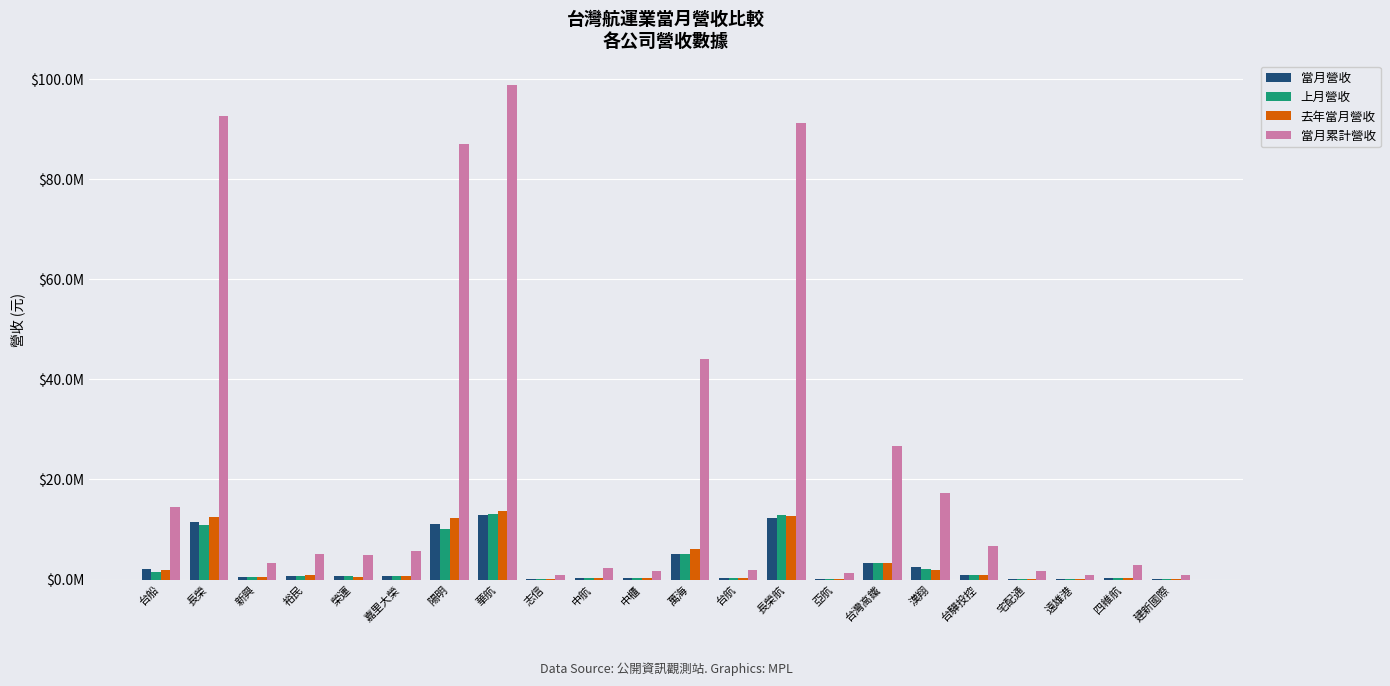

Are the bars grouped side by side (vs. stacked)?

Yes